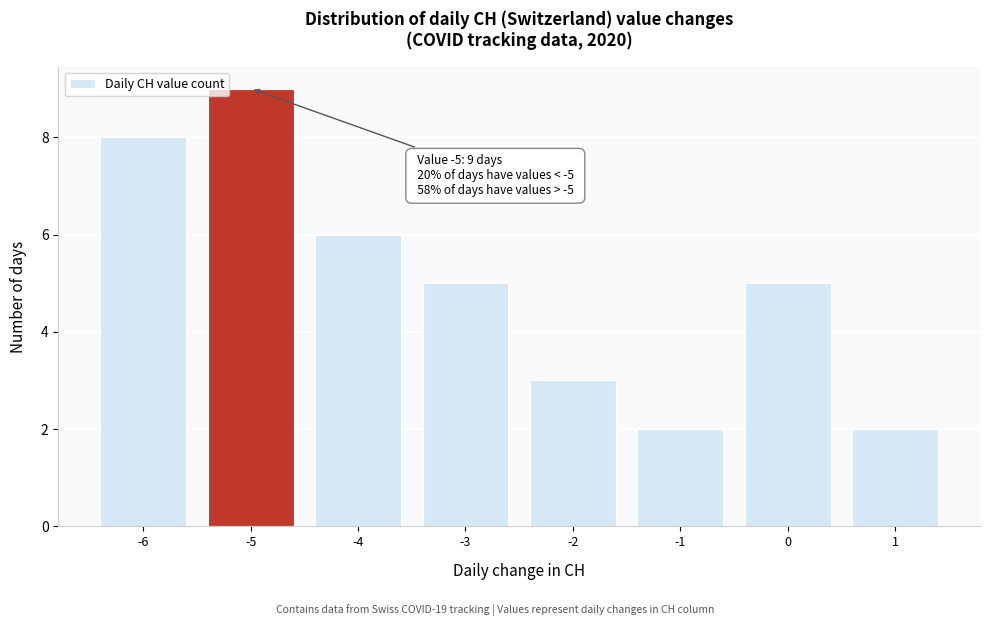

Which range on the x-axis has the tallest bar?

-5.5 to -4.5